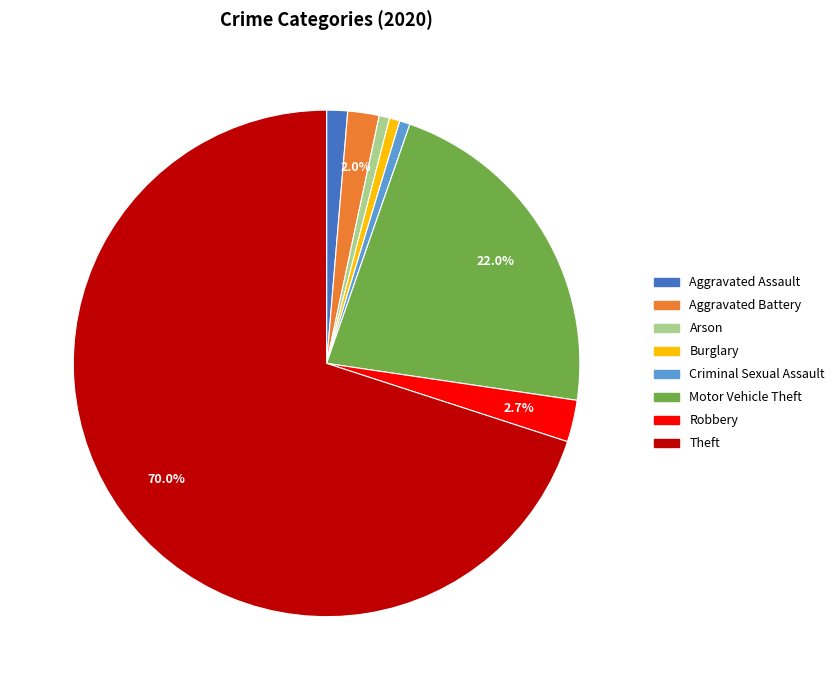

To the nearest percent, what percentage of the pie is Criminal Sexual Assault?

1%